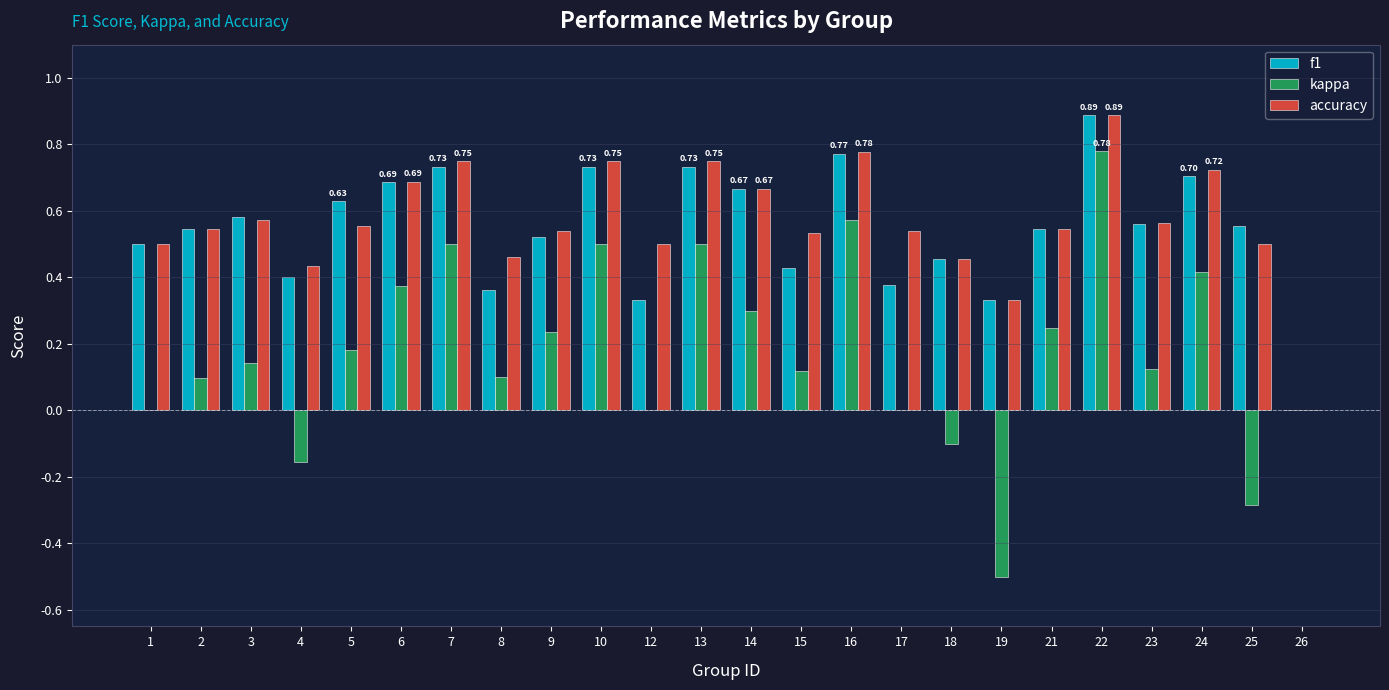

Between 8 and 14, which series saw the biggest shift?

f1